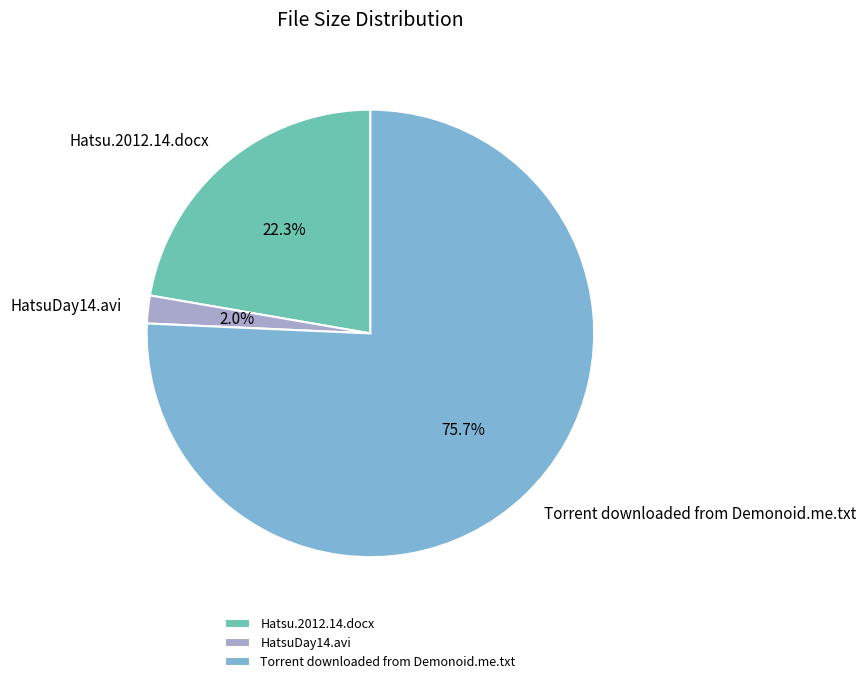

To the nearest percent, what portion does HatsuDay14.avi represent?

2%